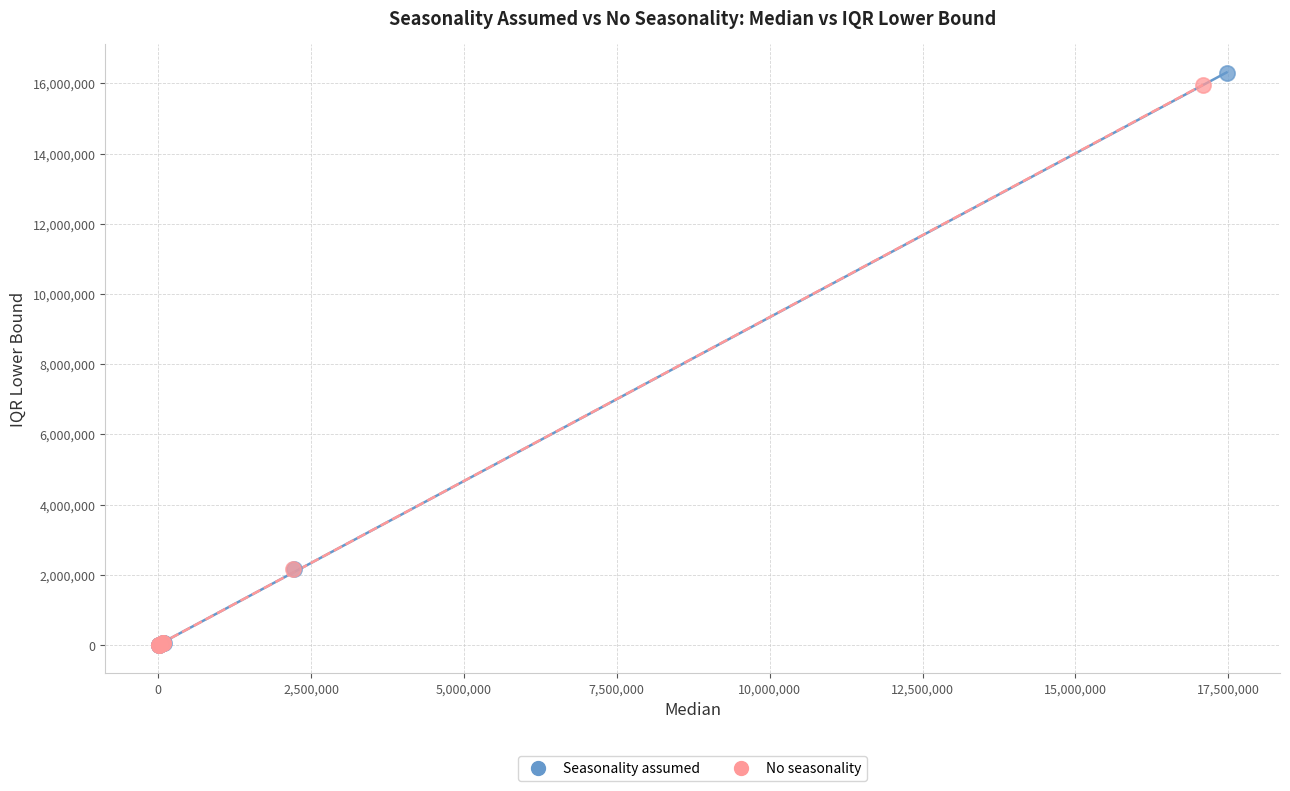

Which series has the largest Y range (max minus min)?

Seasonality assumed